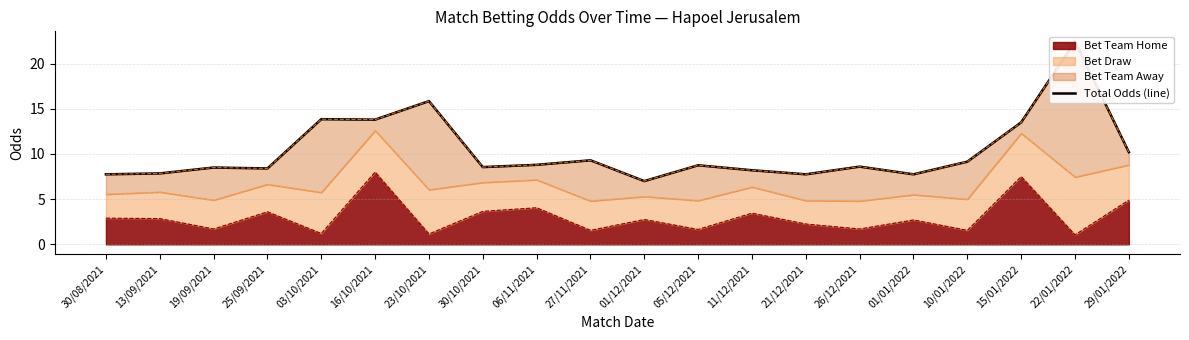

What is the minimum value shown in the chart?

7.0